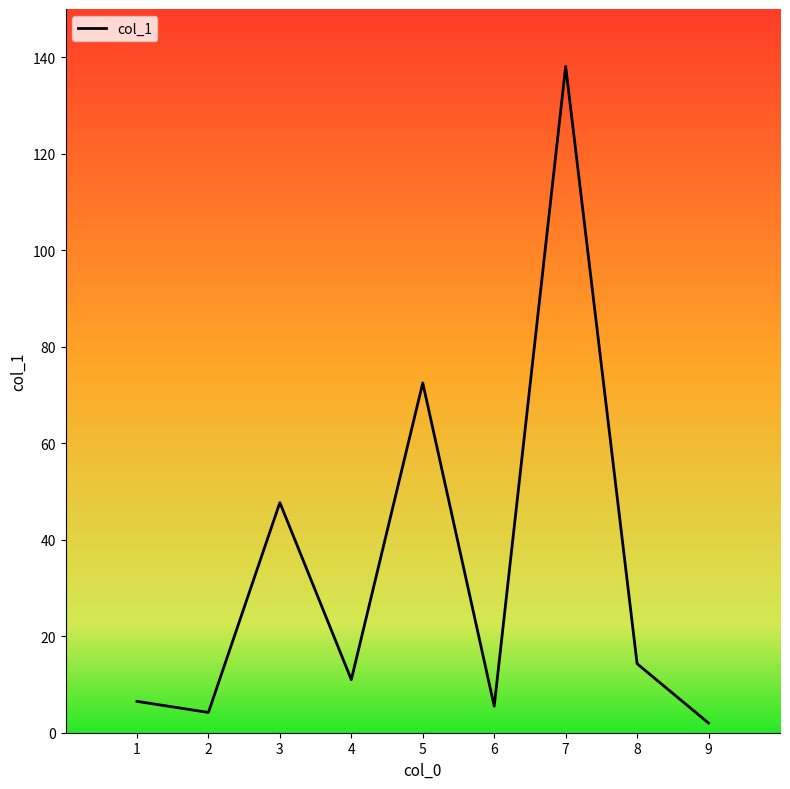

At which category does the chart reach its peak across all series?

7